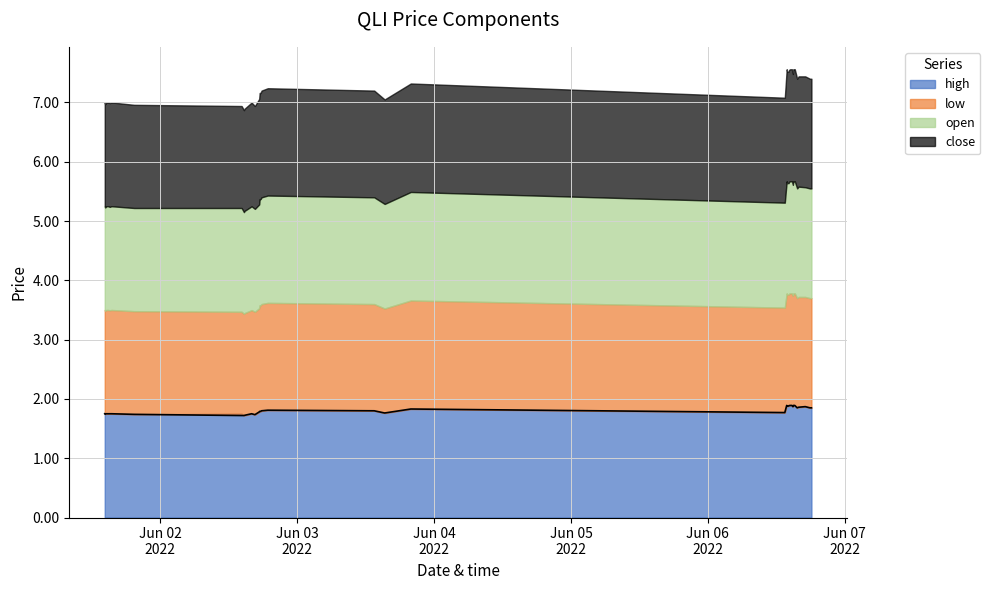

Reading left to right, extract all data points from this chart.

high: 1.8	1.7	1.8	1.7	1.8	1.8	1.8	1.7	1.8	1.7	1.7	1.8	1.7	1.8	1.8	1.8	1.8	1.8	1.8	1.8	1.8	1.8	1.8	1.9	1.9	1.9	1.9	1.9	1.9	1.9	1.9	1.9	1.9	1.9	1.9	1.9	1.9	1.9	1.9	1.9
low: 1.8	1.7	1.8	1.7	1.7	1.7	1.8	1.7	1.7	1.7	1.7	1.7	1.7	1.8	1.8	1.8	1.8	1.8	1.8	1.8	1.8	1.8	1.8	1.9	1.9	1.9	1.9	1.9	1.9	1.9	1.9	1.9	1.9	1.9	1.9	1.9	1.9	1.9	1.9	1.9
open: 1.8	1.7	1.8	1.7	1.7	1.7	1.8	1.7	1.8	1.7	1.7	1.8	1.7	1.8	1.8	1.8	1.8	1.8	1.8	1.8	1.8	1.8	1.8	1.9	1.9	1.9	1.9	1.9	1.9	1.9	1.9	1.9	1.9	1.9	1.9	1.9	1.9	1.9	1.9	1.9
close: 1.8	1.7	1.8	1.7	1.8	1.8	1.8	1.7	1.7	1.7	1.7	1.8	1.7	1.8	1.8	1.8	1.8	1.8	1.8	1.8	1.8	1.8	1.8	1.9	1.9	1.9	1.9	1.9	1.9	1.9	1.9	1.9	1.9	1.9	1.9	1.9	1.9	1.9	1.9	1.9